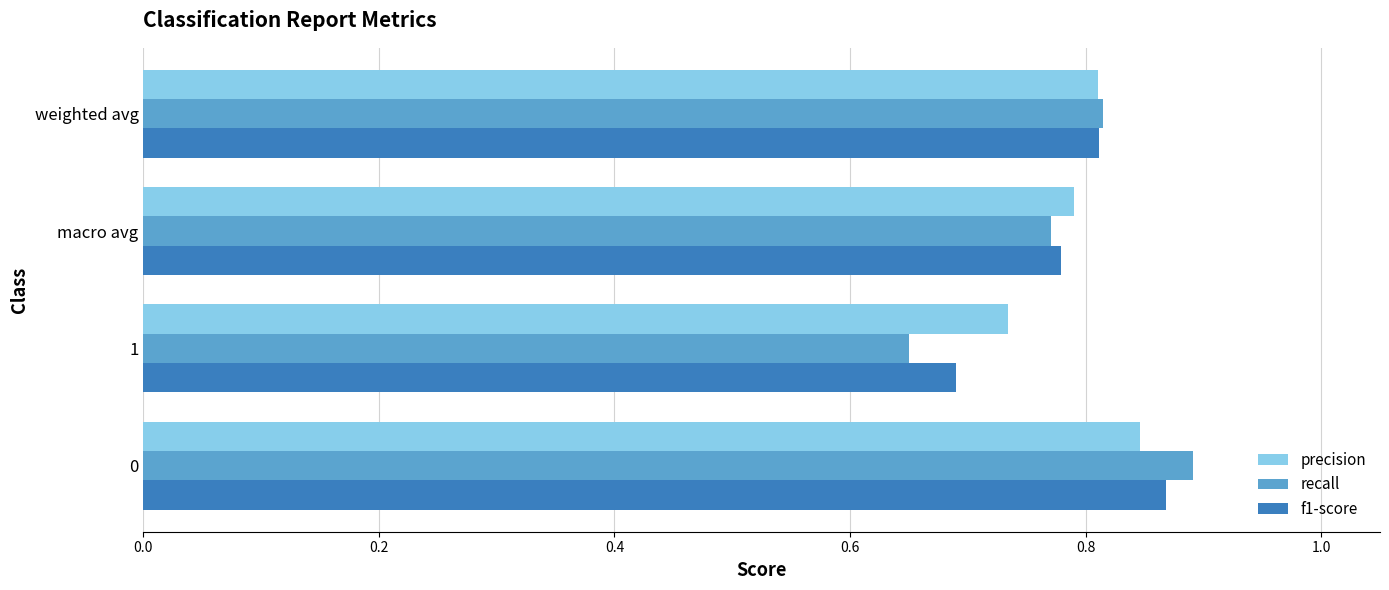

The recall series shows 0.7 at 1. True or false?

True